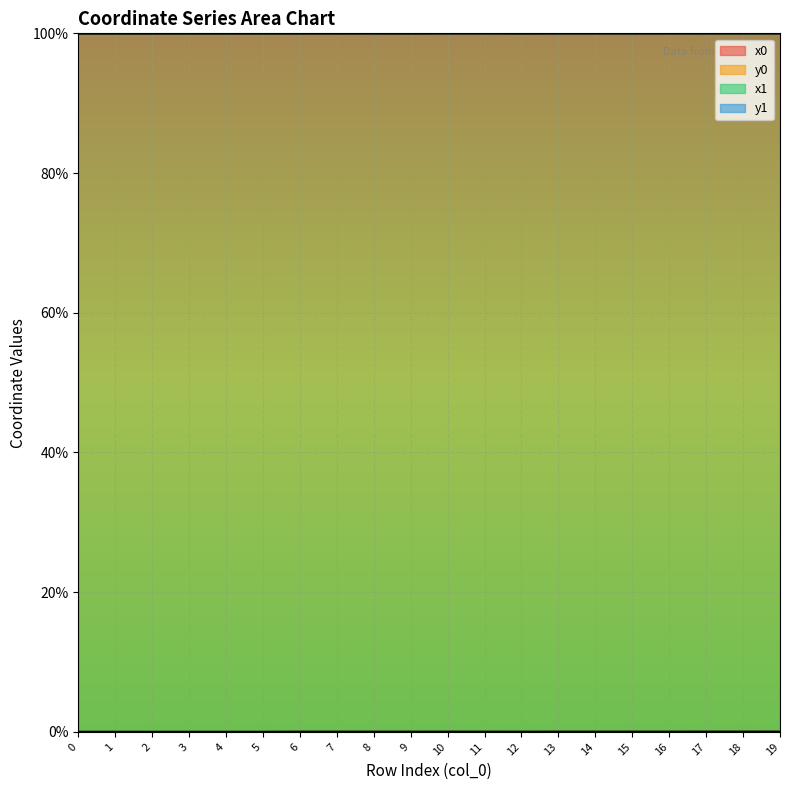

What are all the series names shown in the legend?

x0, y0, x1, y1